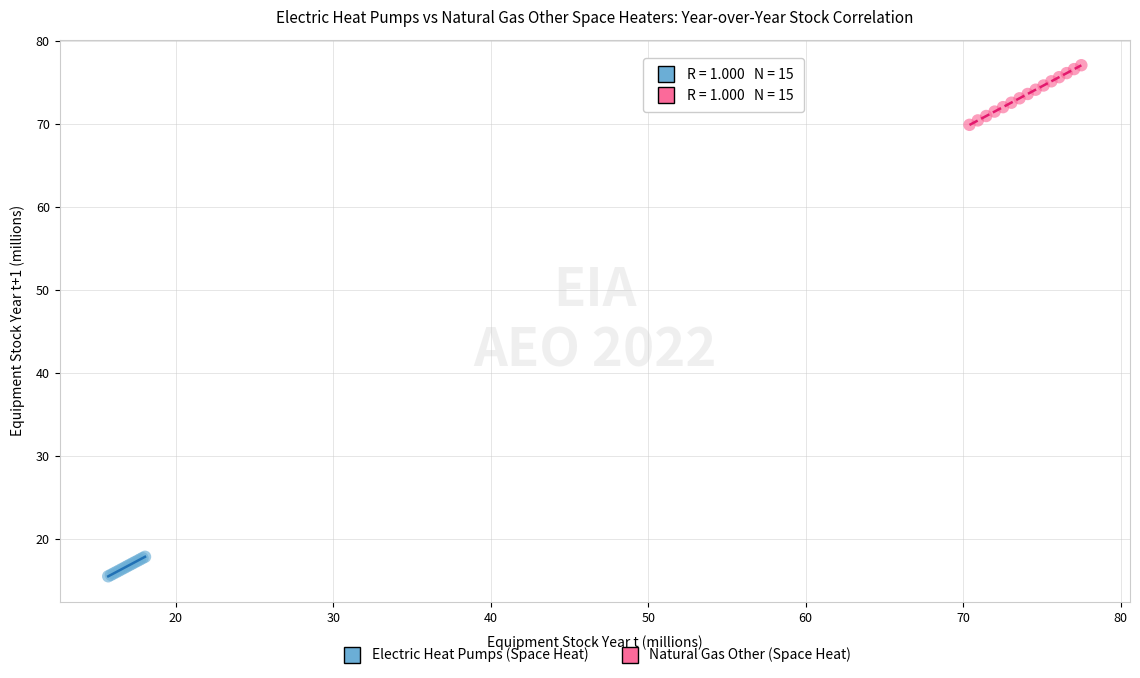

Which series contains the lowest Y value?

Electric Heat Pumps (Space Heat)